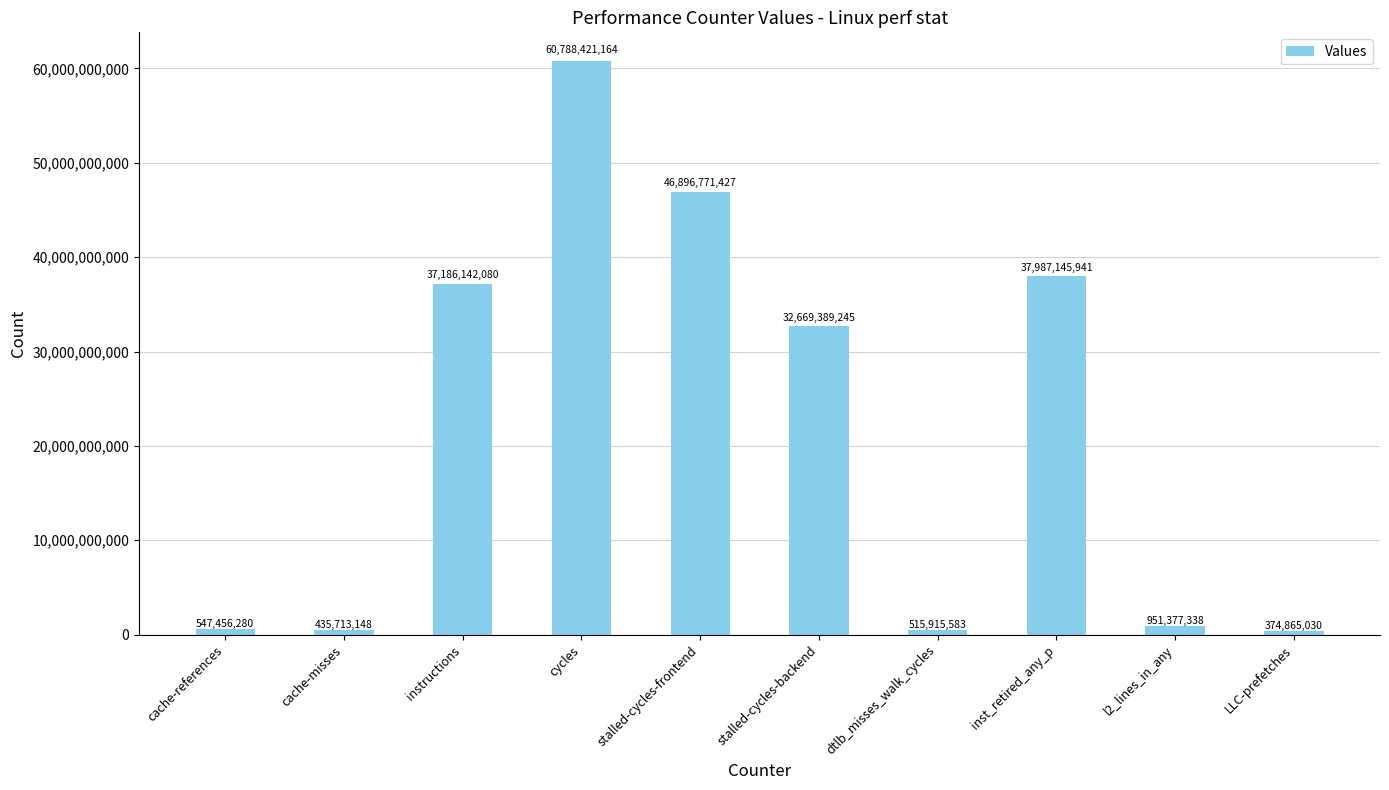

Between stalled-cycles-frontend and LLC-prefetches, which is larger?

stalled-cycles-frontend